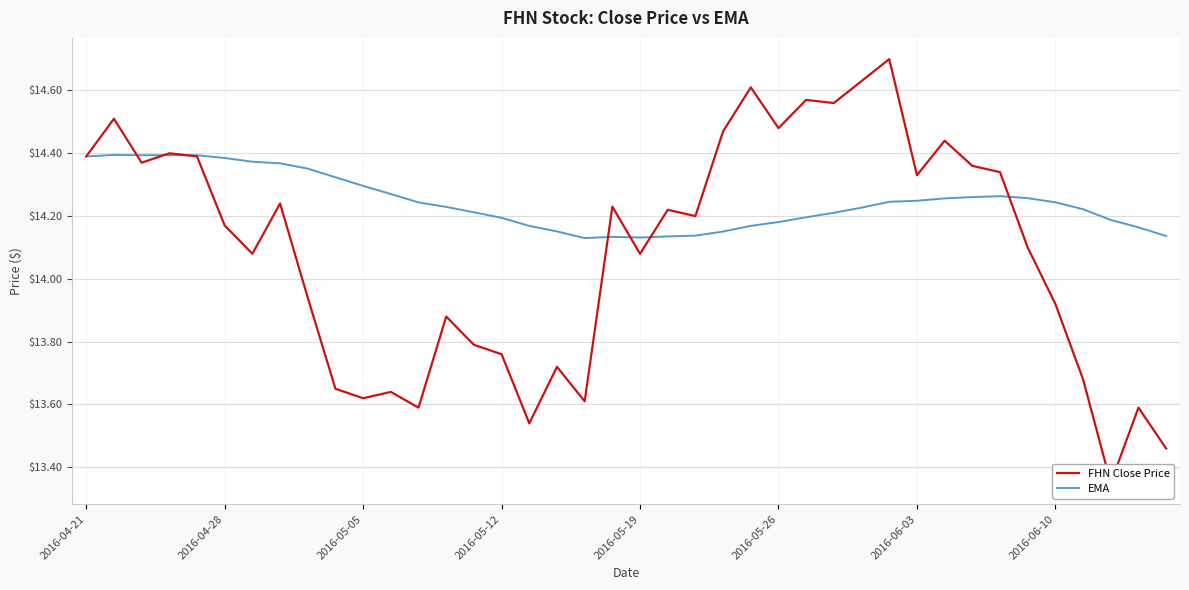

What is the difference between the highest and lowest values at 21?

0.1